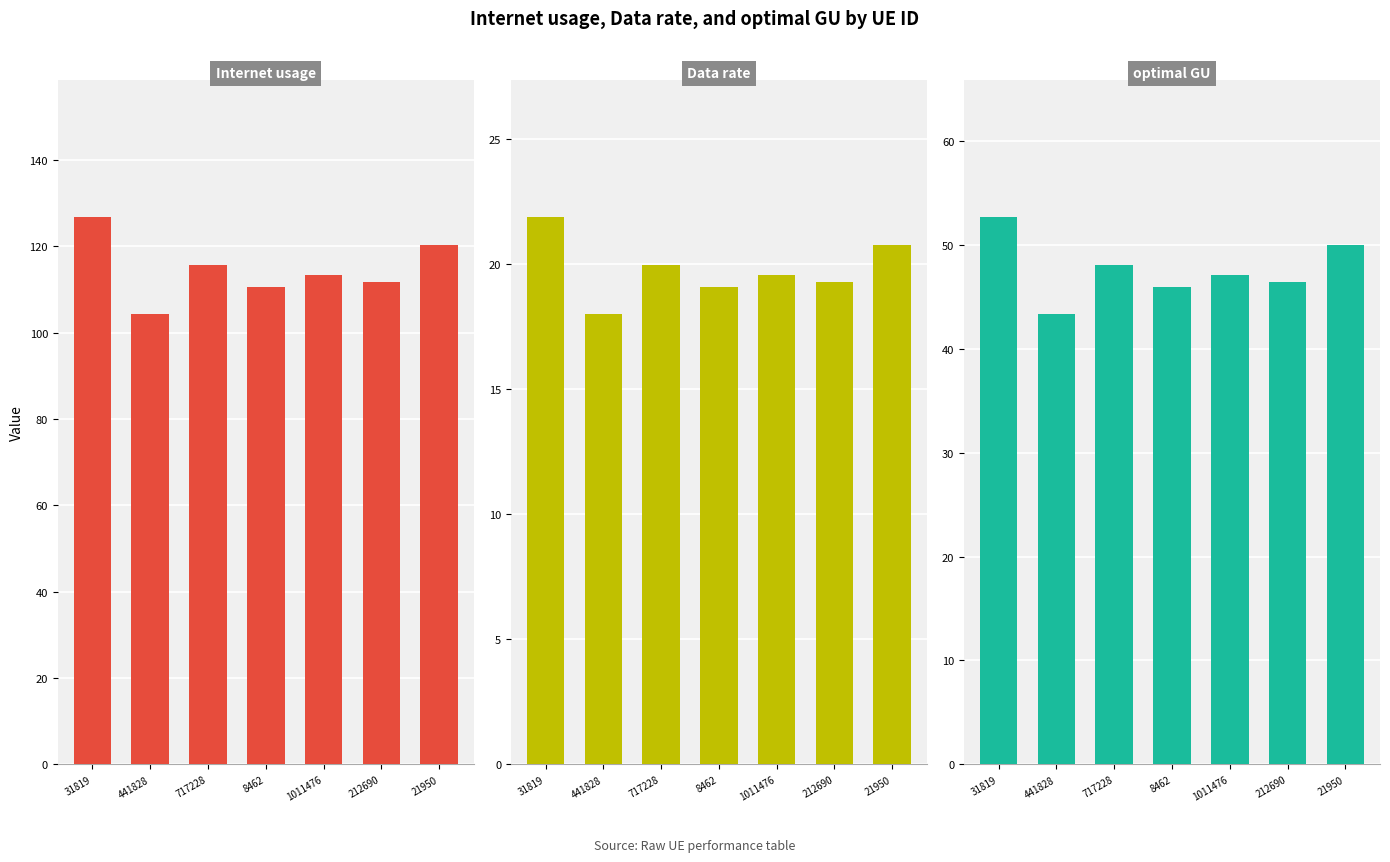

At 21950, list the series in order from largest to smallest.

Internet usage, optimal GU, Data rate